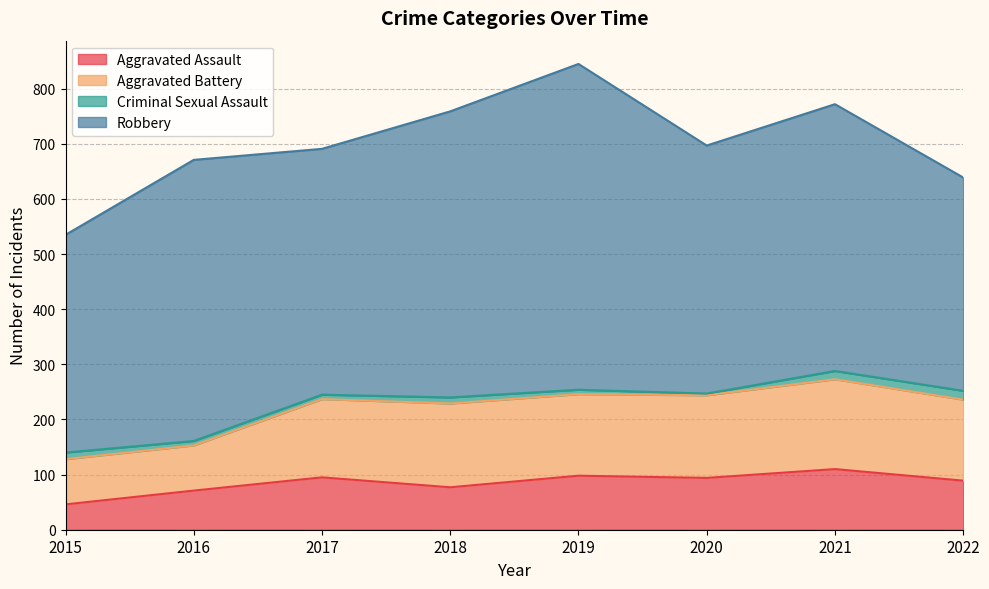

What is the value of the Criminal Sexual Assault point at the 8th from the left?

16